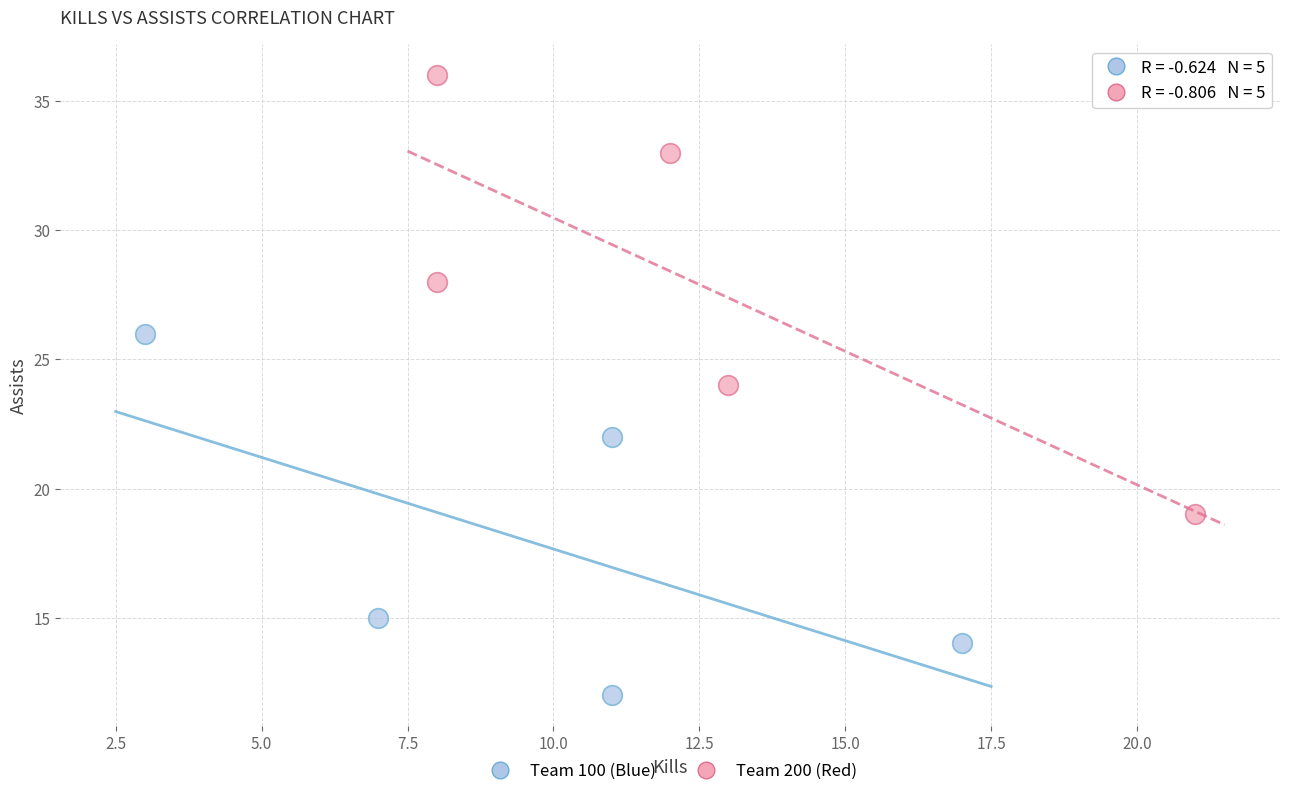

What are all the series names shown in the legend?

Team 100 (Blue), Team 200 (Red)